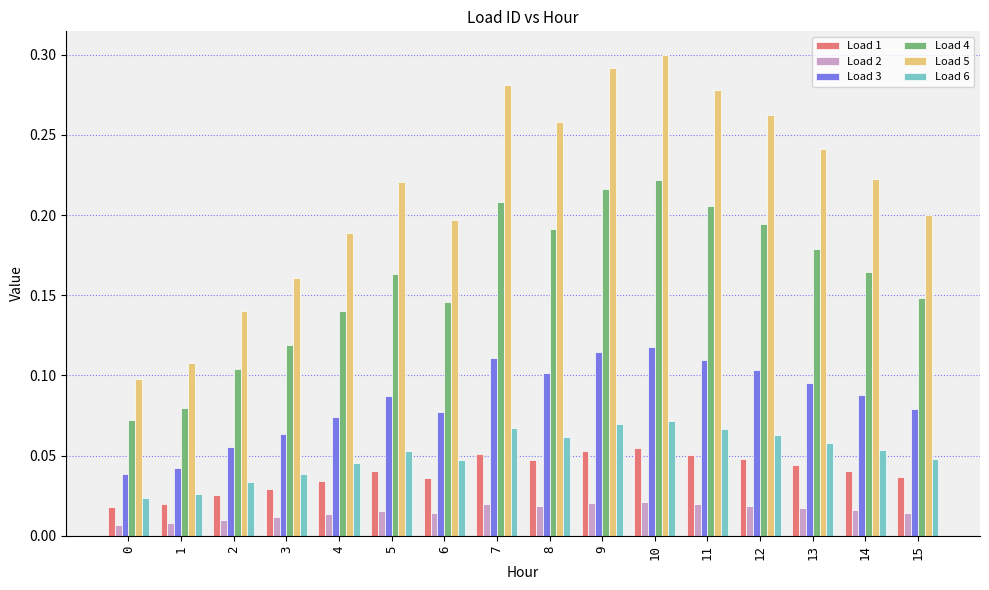

The value of Load 1 at 12 is 0.1. True or false?

False